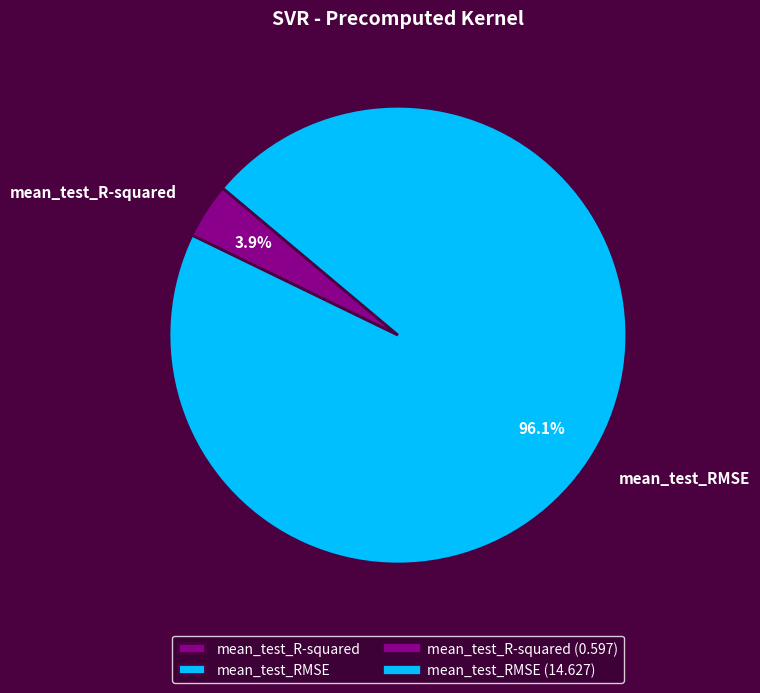

The mean_test_R-squared slice represents 14% of the pie. True or false?

False